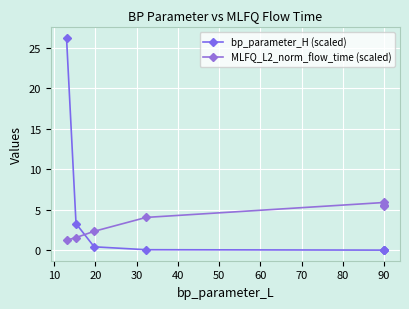

Rank the series by their average value, from lowest to highest.

MLFQ_L2_norm_flow_time (scaled), bp_parameter_H (scaled)